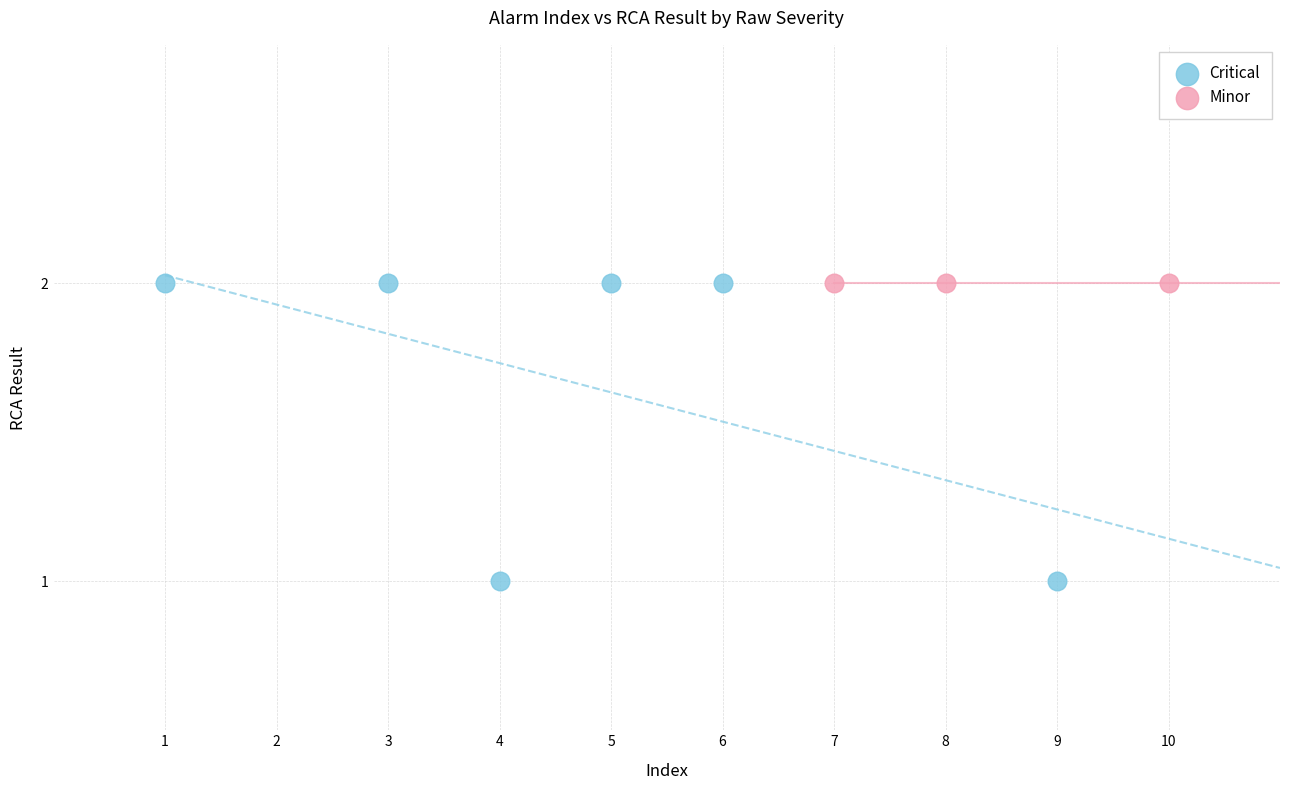

Which series reaches the minimum Y coordinate?

Critical